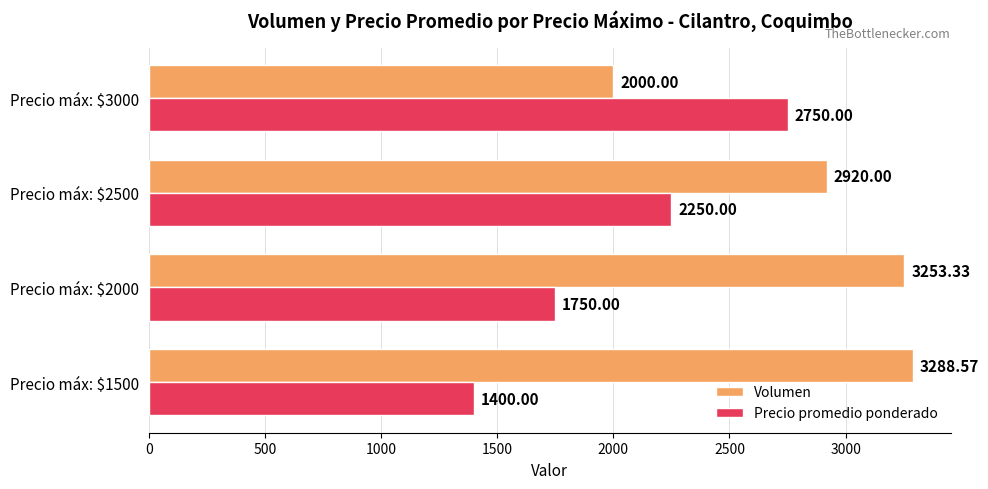

At which category is the sum across all series the highest?

Precio máx: $2500